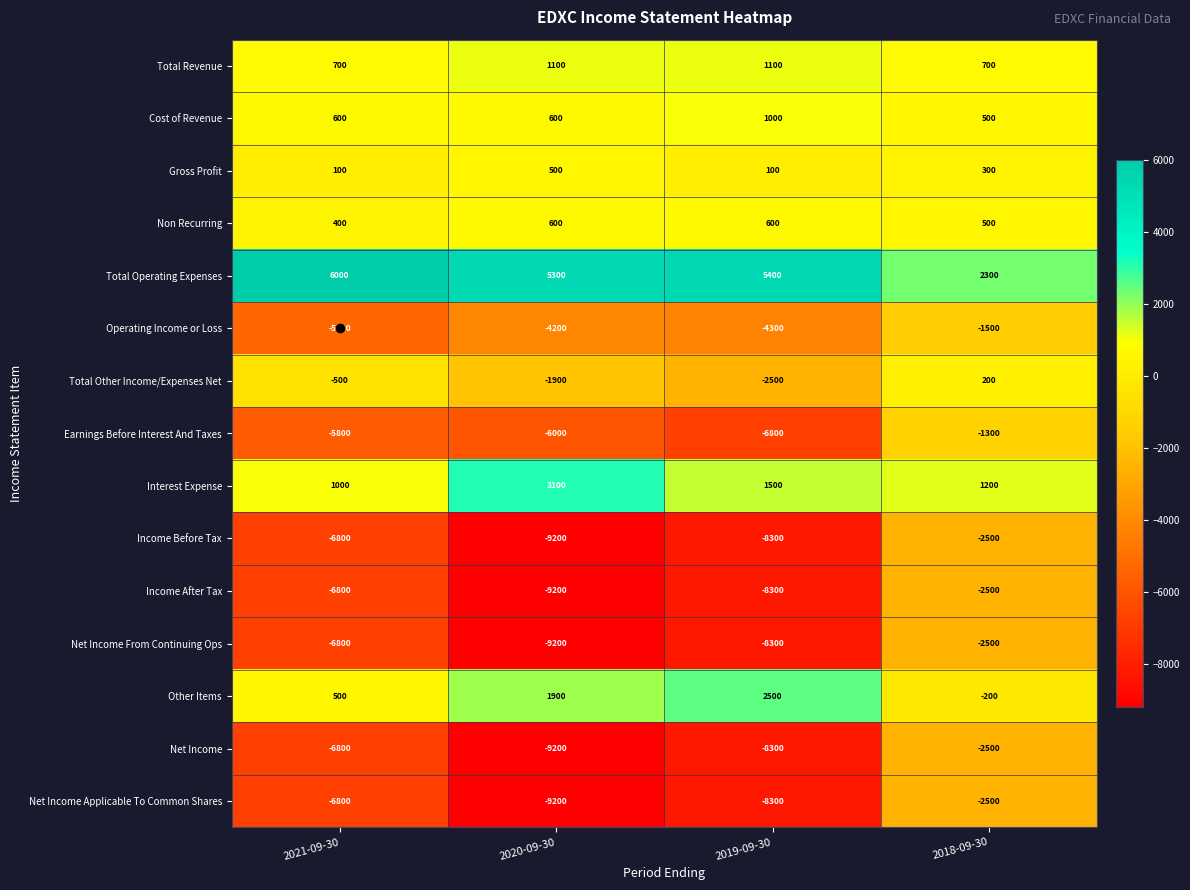

At which category is the sum across all series the highest?

2018-09-30